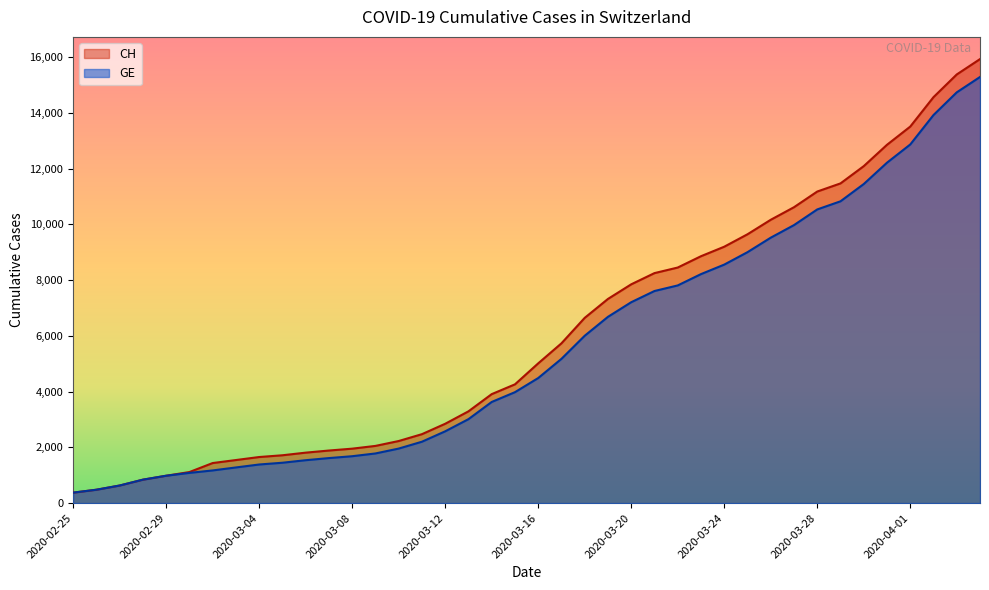

What is the spread (max minus min) of values at 2020-03-22?

642